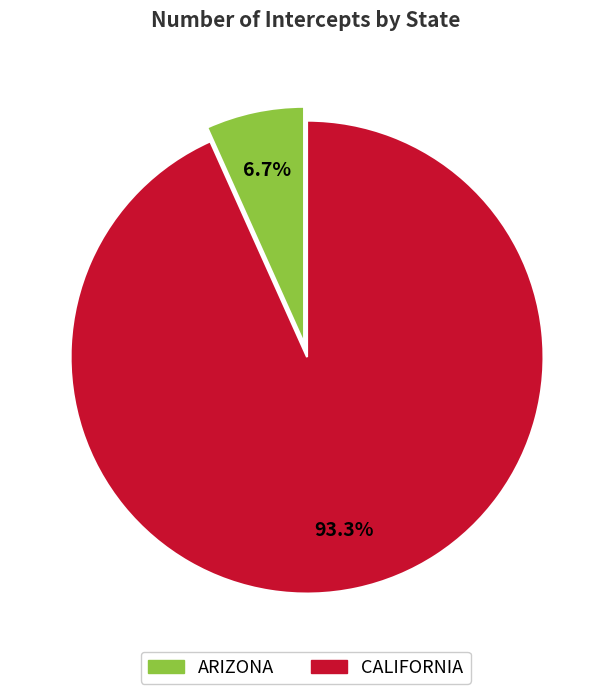

Between ARIZONA and CALIFORNIA, which is larger?

CALIFORNIA